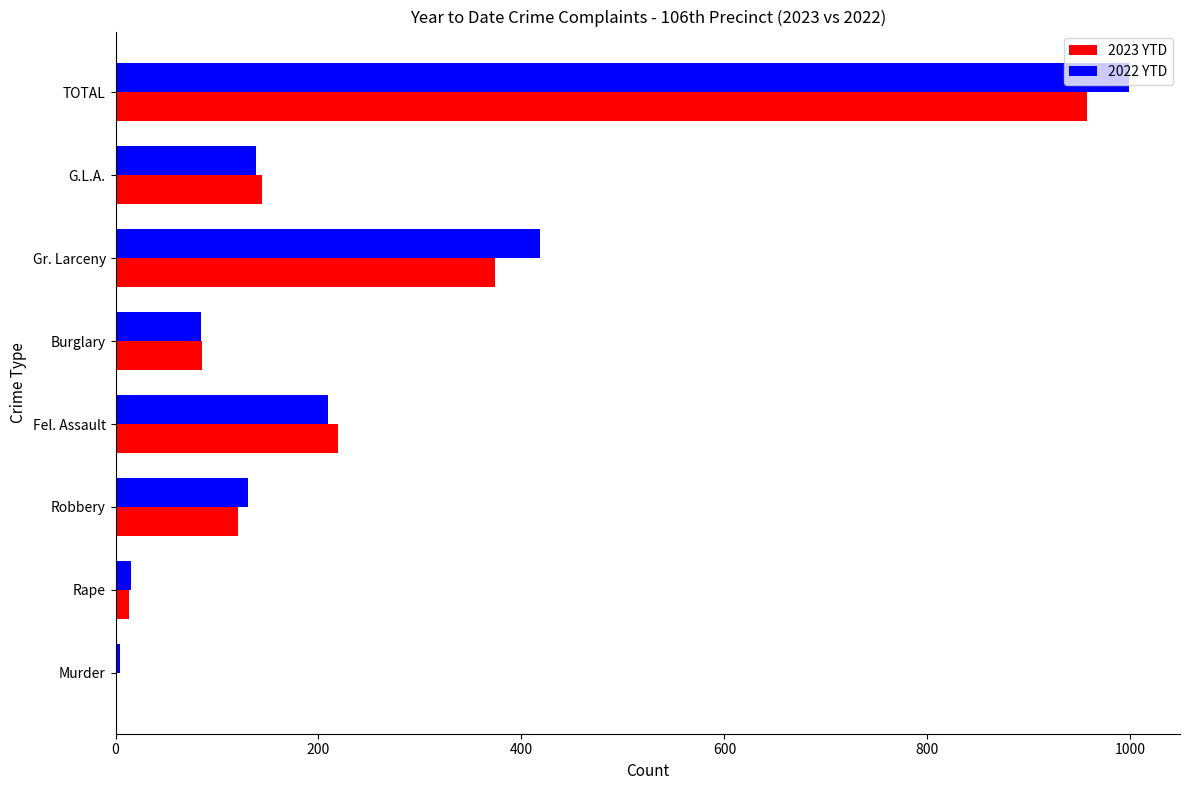

What value does the 2022 YTD series have at Fel. Assault?

209